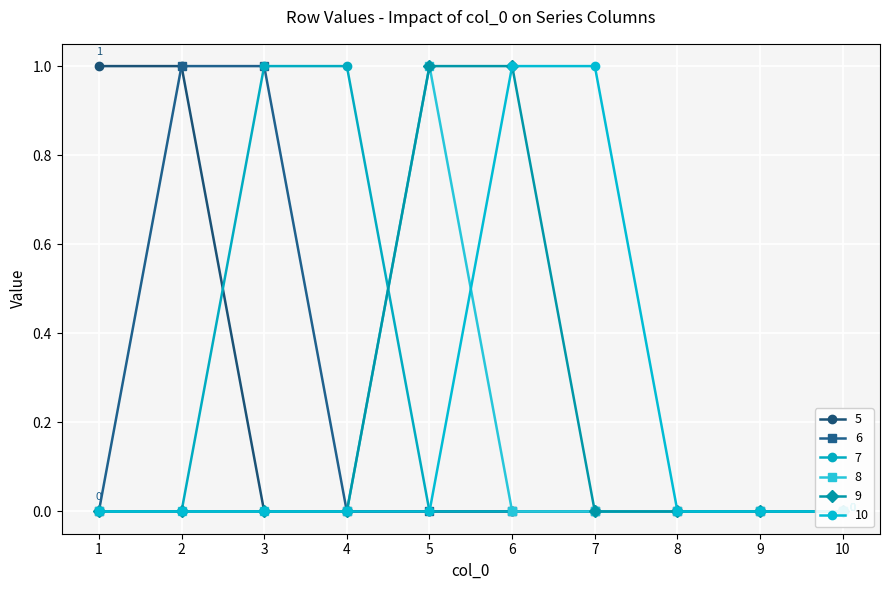

What is the difference between the maximum and minimum values in the 10 series?

1